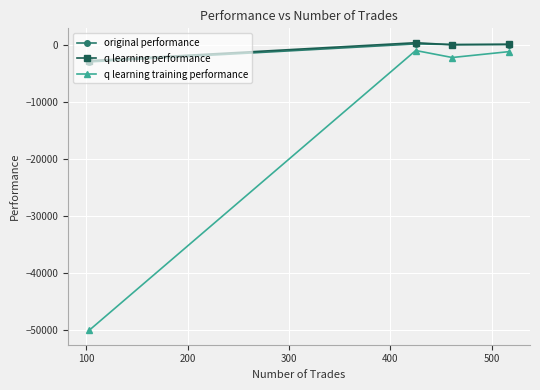

What is the smallest value displayed?

-50000.0